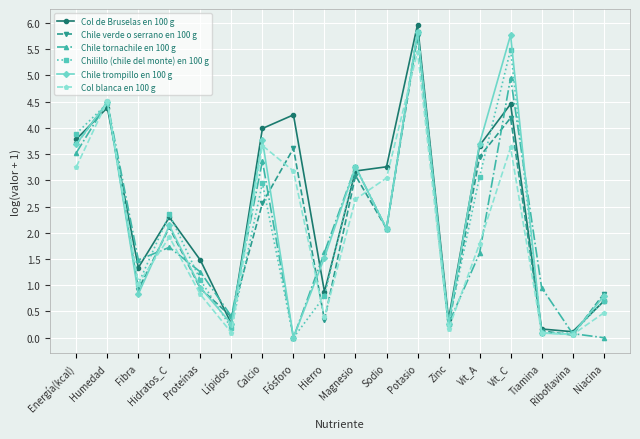

What is the sum of the Col de Bruselas en 100 g values at Proteínas and Vit_C?

5.9